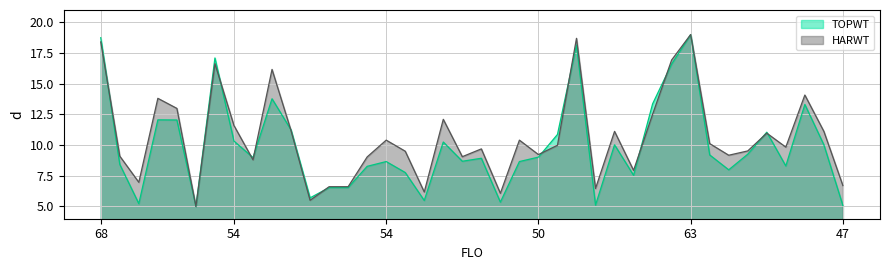

What is the label of the 1st point from the left?

68